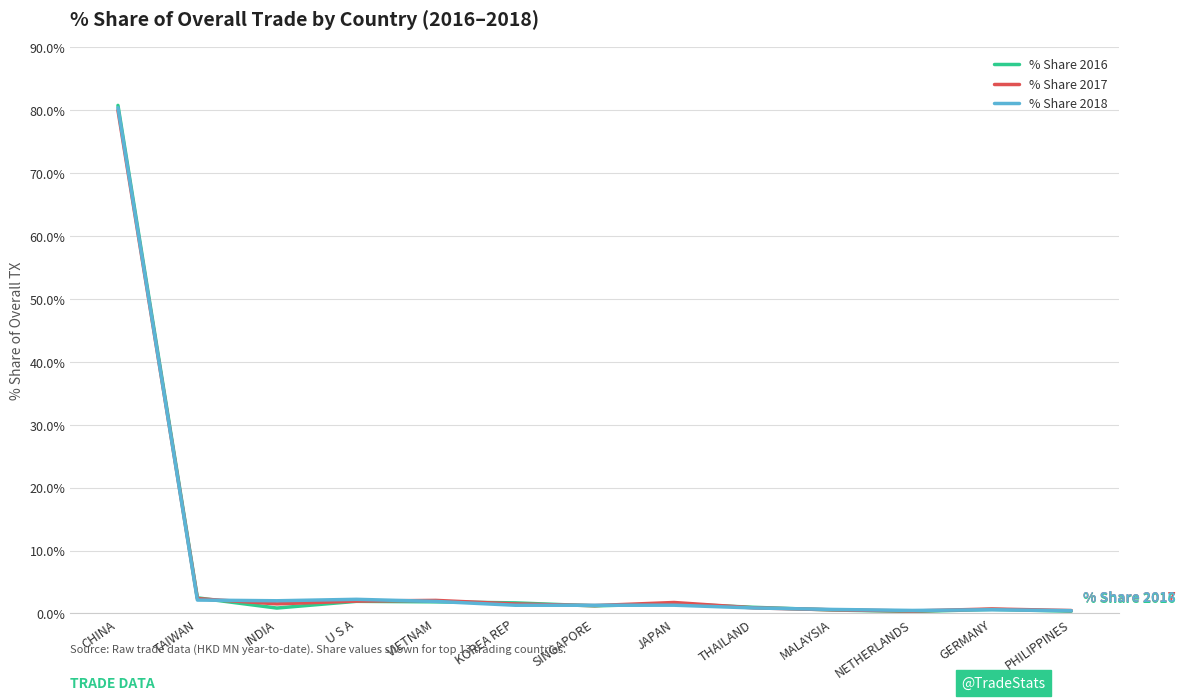

What is the total value across all series at CHINA?

241.2